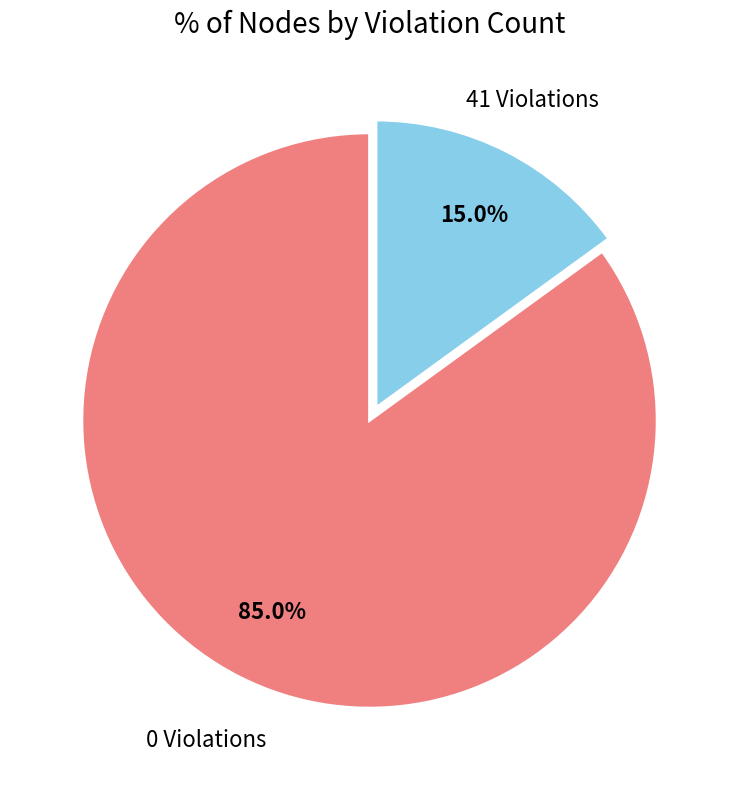

Is it true that 41 Violations is 30% of the pie?

False